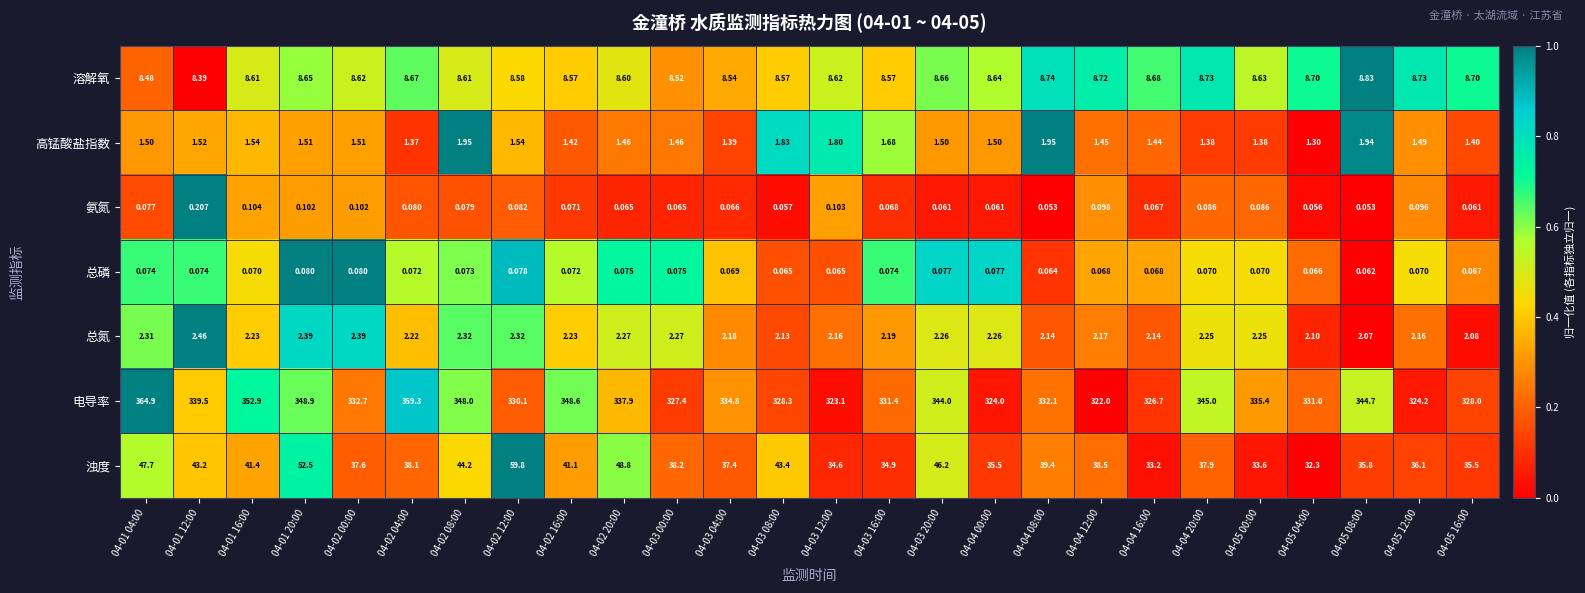

At which category is the sum across all series the highest?

04-01 04:00